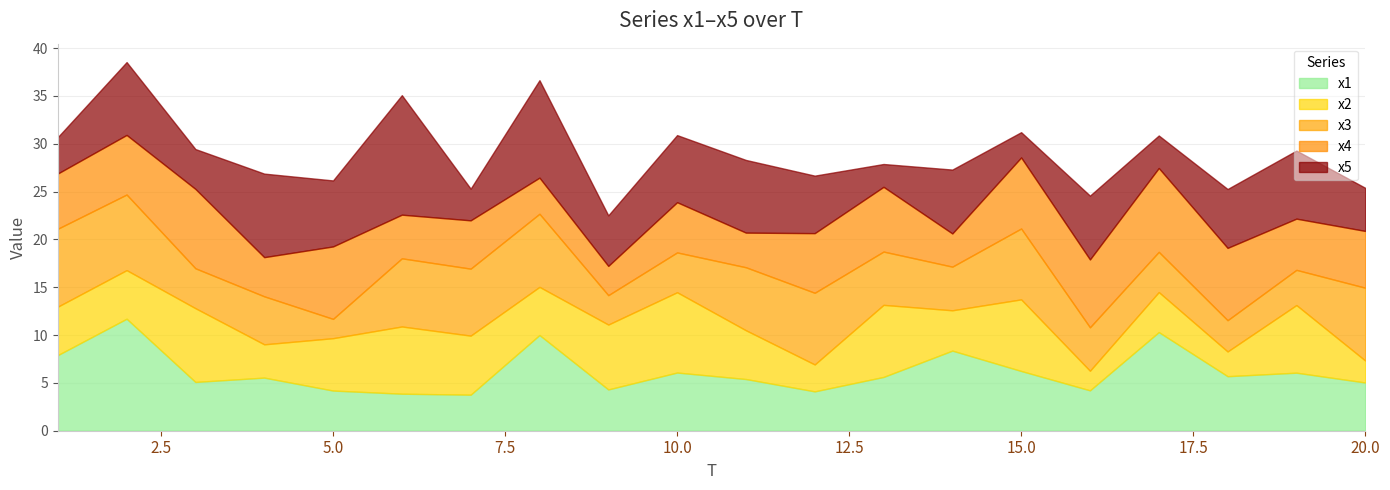

Which series changed the most between 5 and 10?

x2